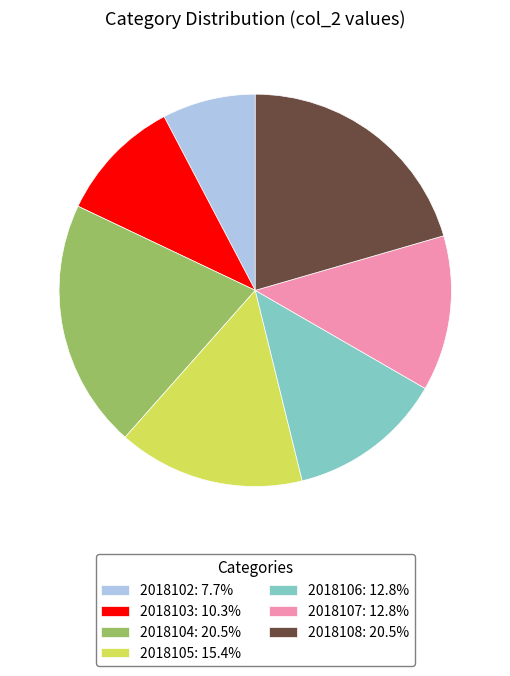

Which category has the smallest portion of the pie?

2018102